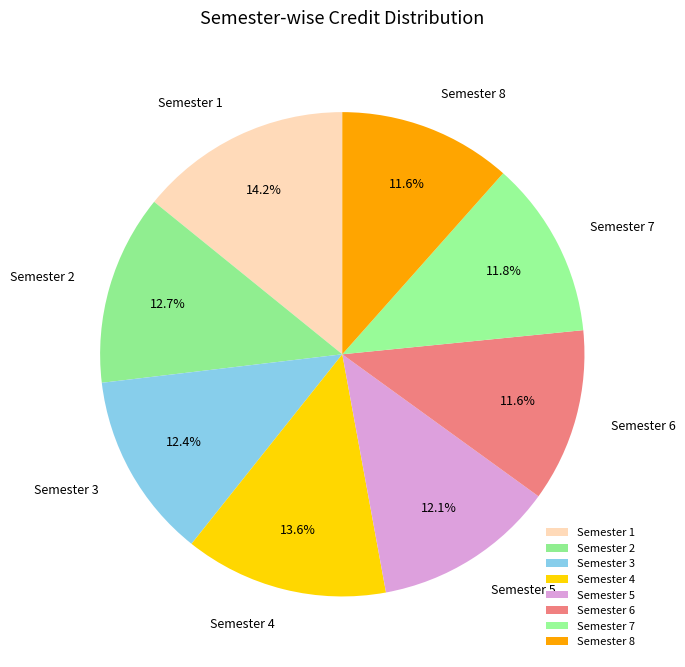

How many slices are in this pie chart?

8